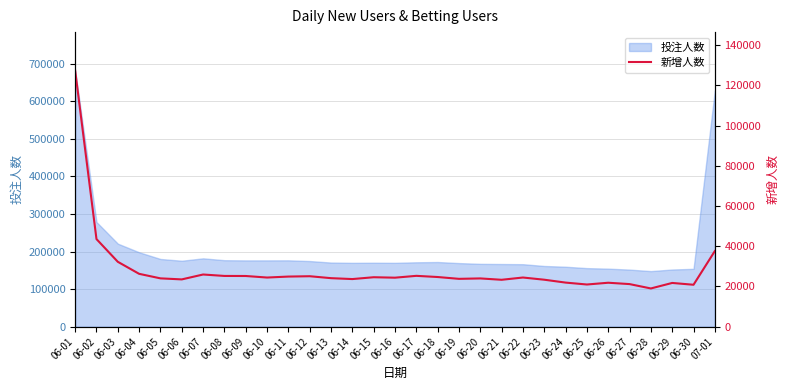

At which category does the chart reach its minimum across all series?

06-28